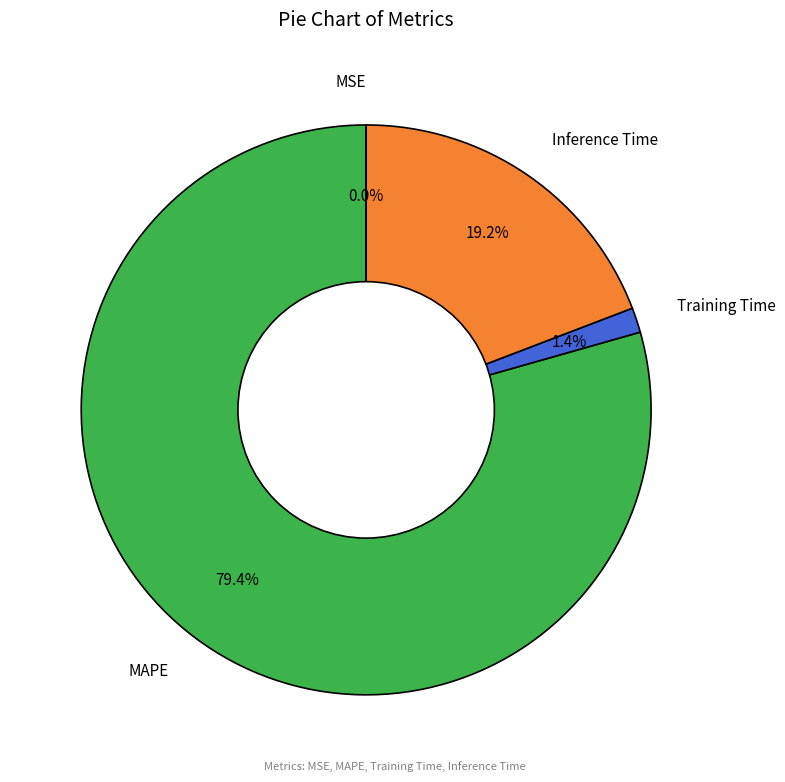

What percentage is NOT represented by Inference Time?

80.8%